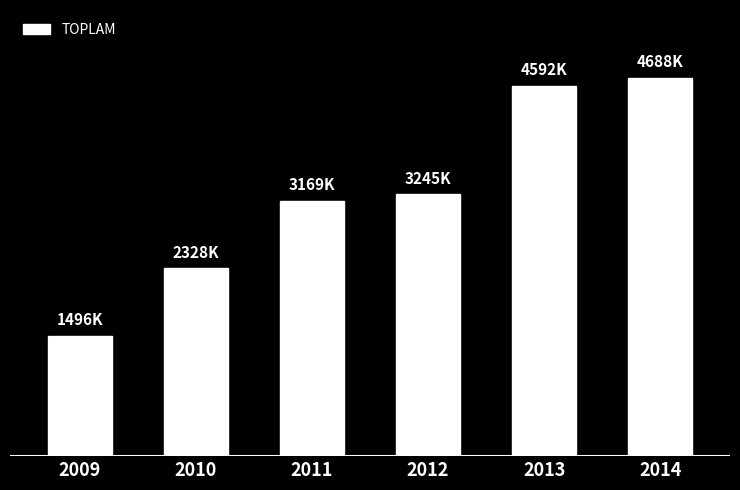

At which category does the chart reach its minimum across all series?

2009